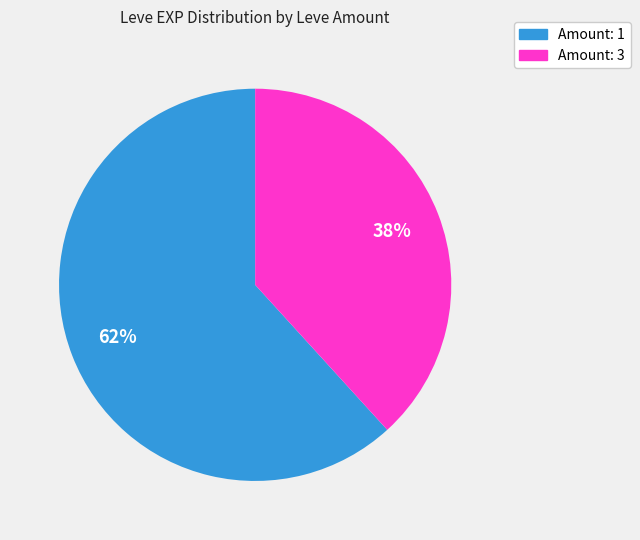

Count the number of slices in the pie.

2